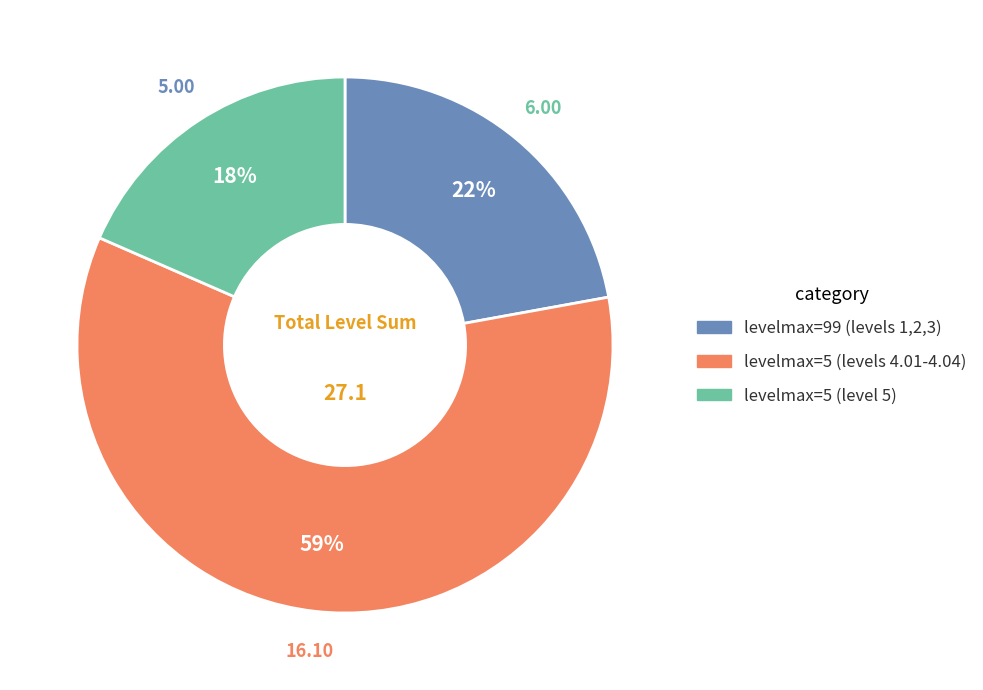

Does any single category account for the majority?

Yes